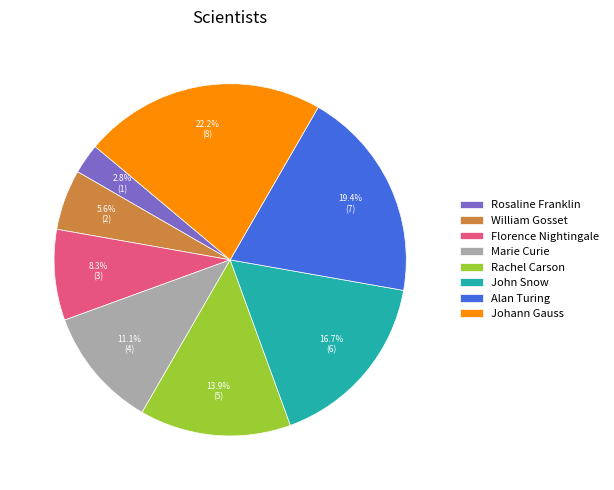

Is it true that Marie Curie is 11% of the pie?

True